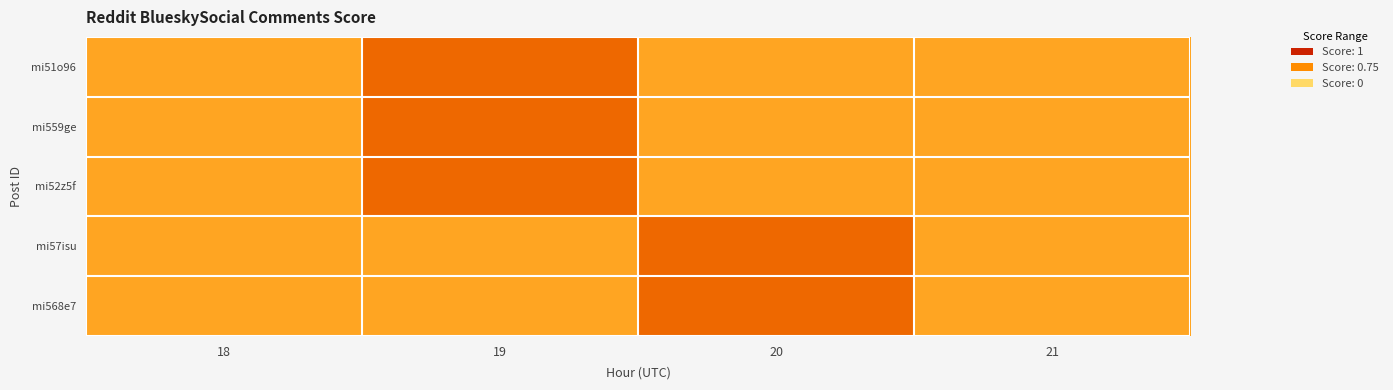

Count the number of categories in the chart.

4